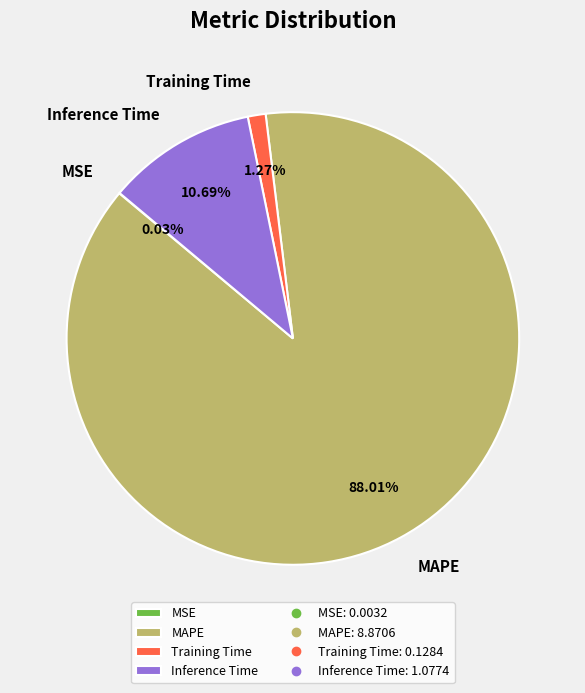

Between Training Time and Inference Time, which is larger?

Inference Time